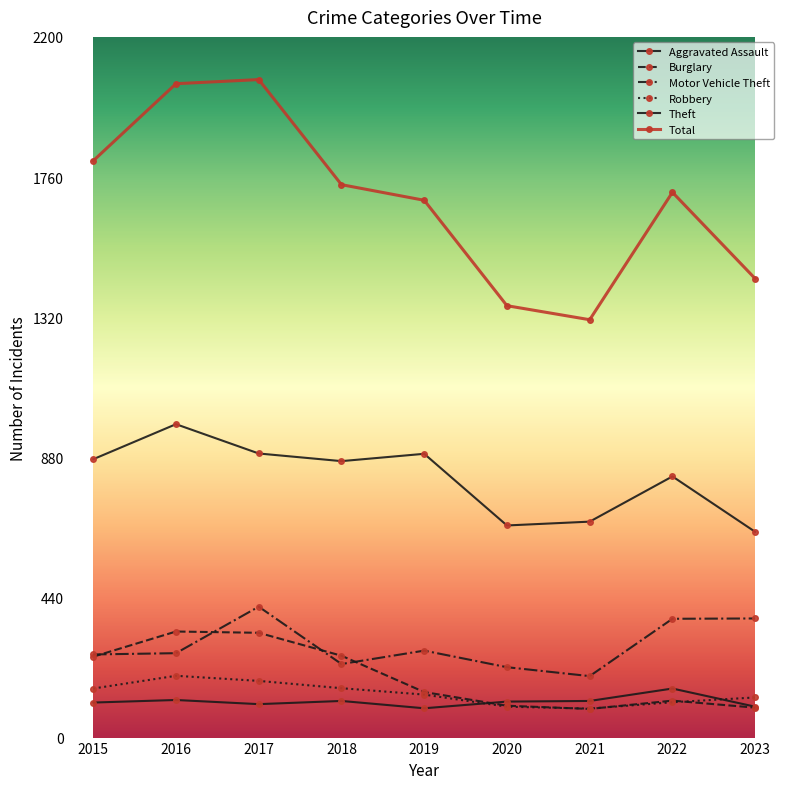

How many series are shown in this chart?

6